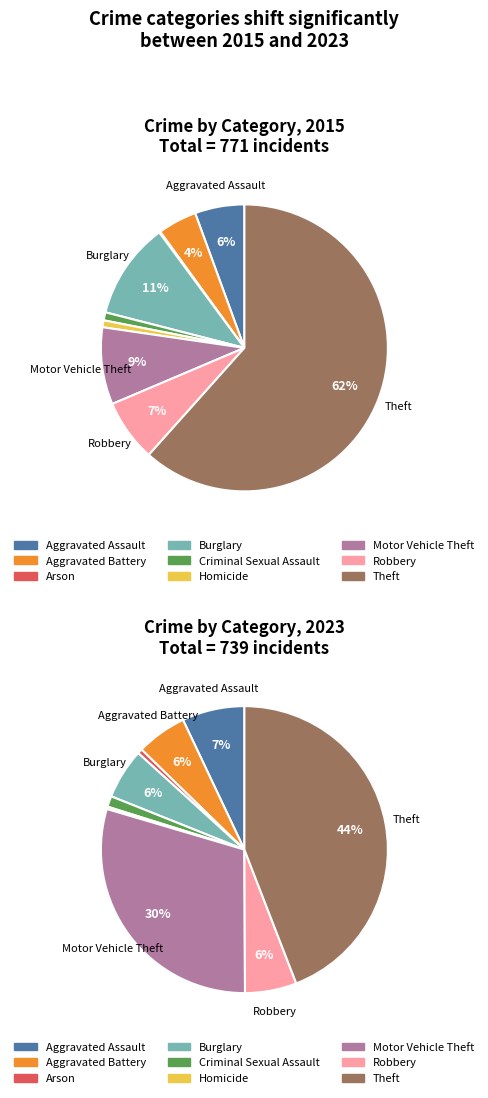

The values_2015 slice represents 6% of the pie. True or false?

True